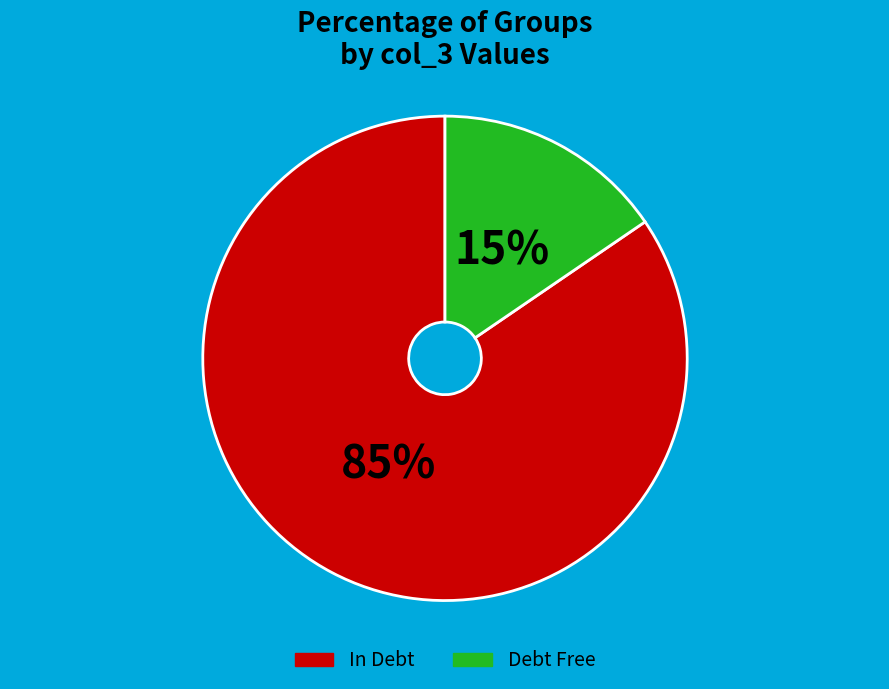

What is the smallest slice in the pie chart?

Debt Free